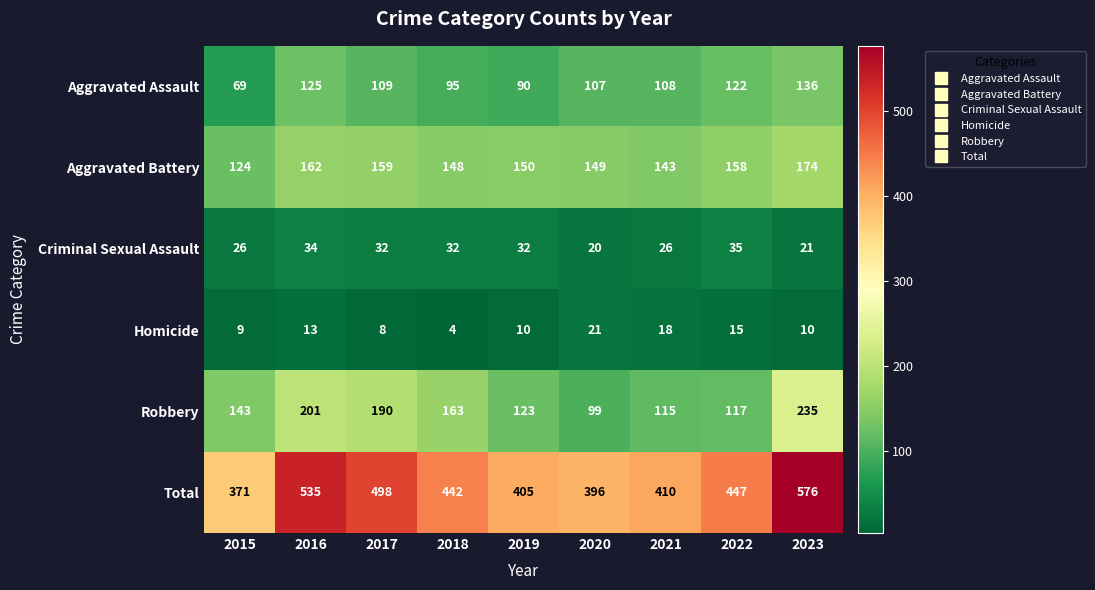

Which series has the largest total across all categories?

Total